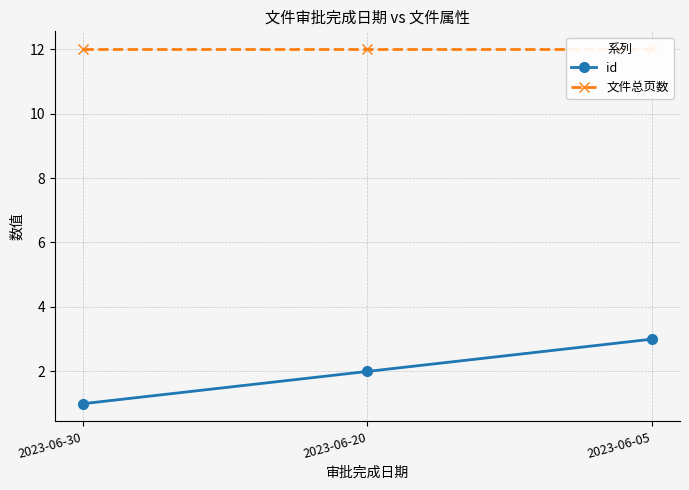

How many lines are shown in the chart?

2